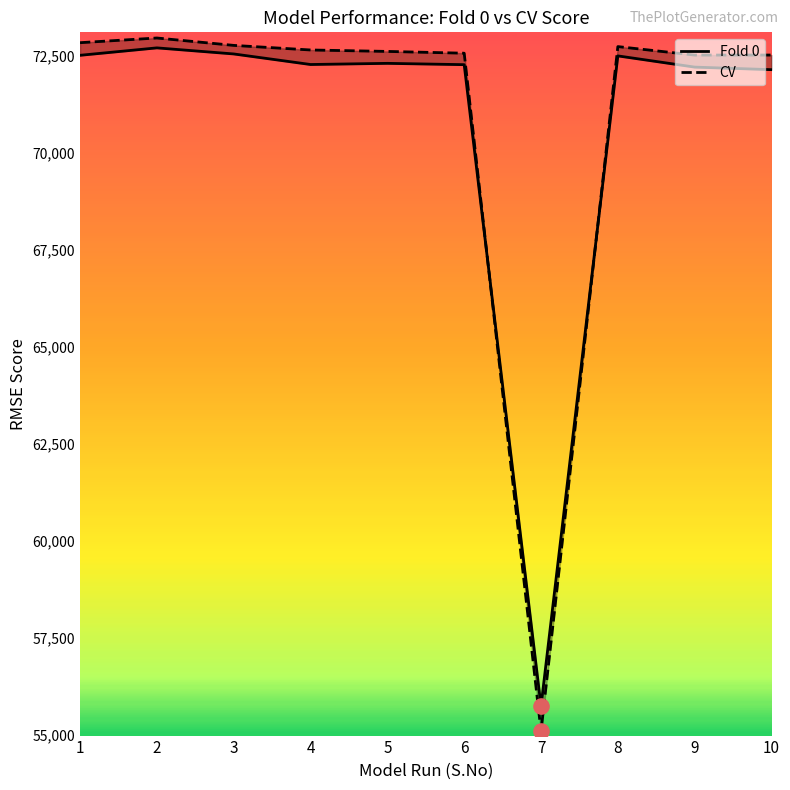

At how many categories does at least one series exceed 59749?

9